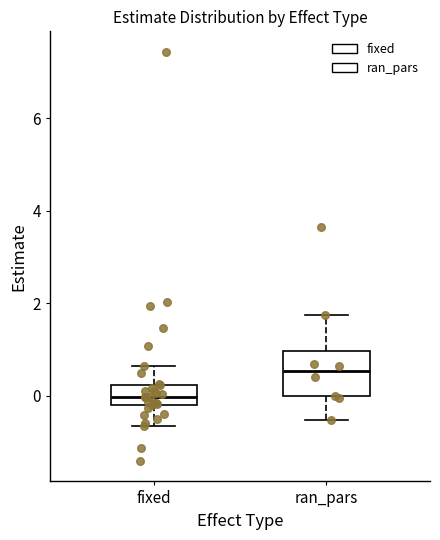

Where does the lower whisker of the box for ran_pars end on the y-axis? The values are not printed on the chart, so give them approximately, as read against the axis.

-0.6